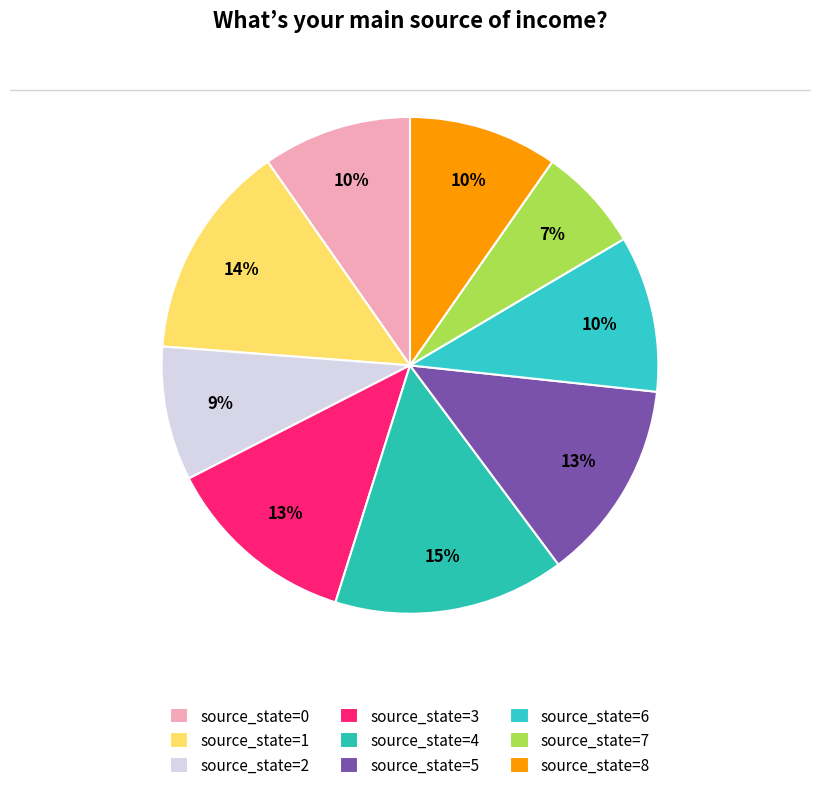

To the nearest percent, what portion does source_state=7 represent?

7%